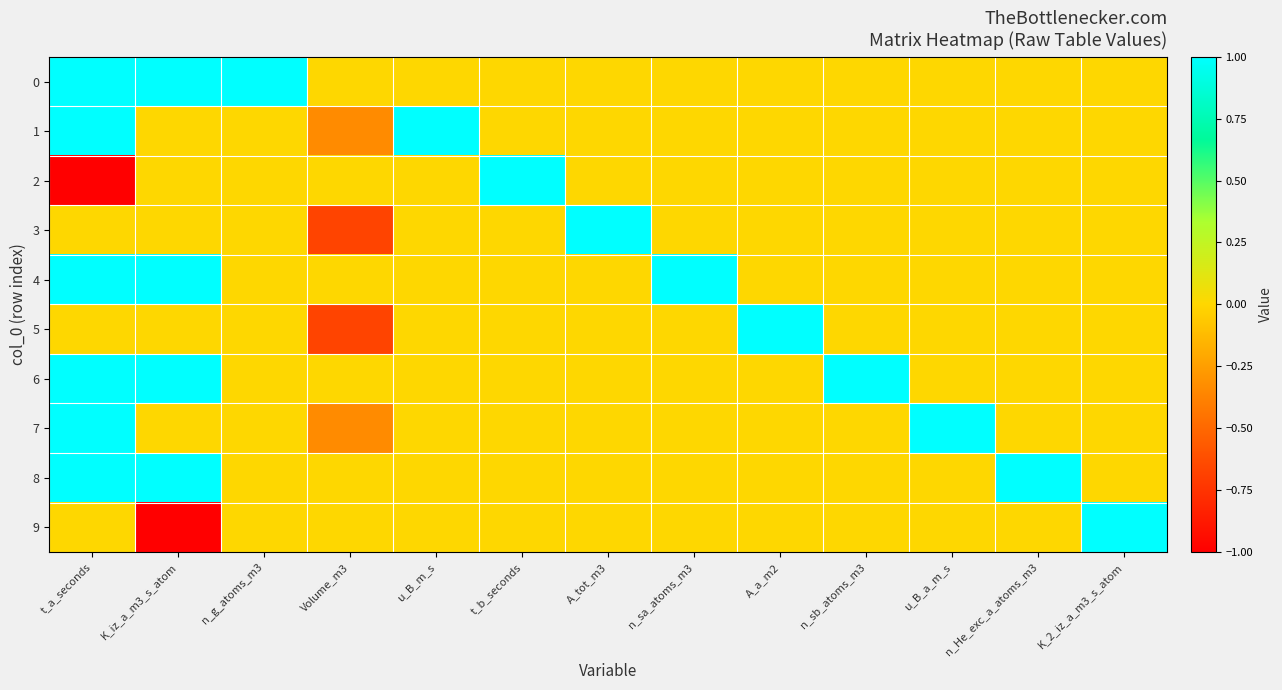

At how many categories does at least one series exceed 0?

12